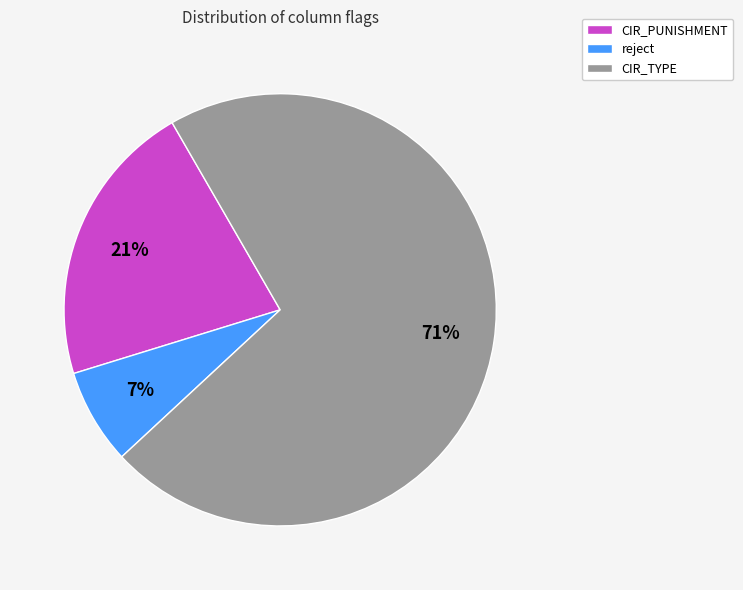

The CIR_TYPE slice represents 71% of the pie. True or false?

True